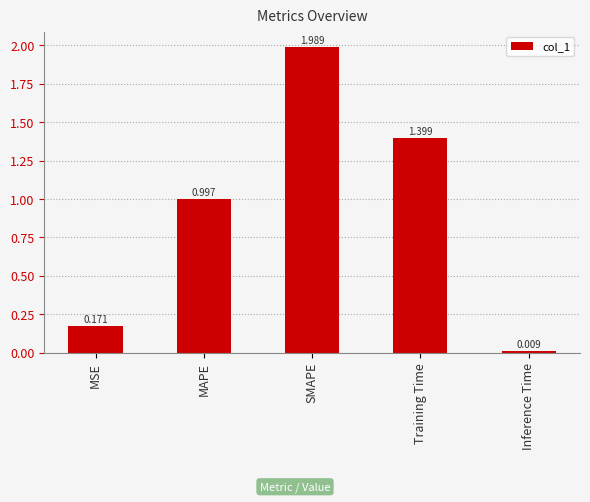

What is the value of the 4th bar from the left?

1.4